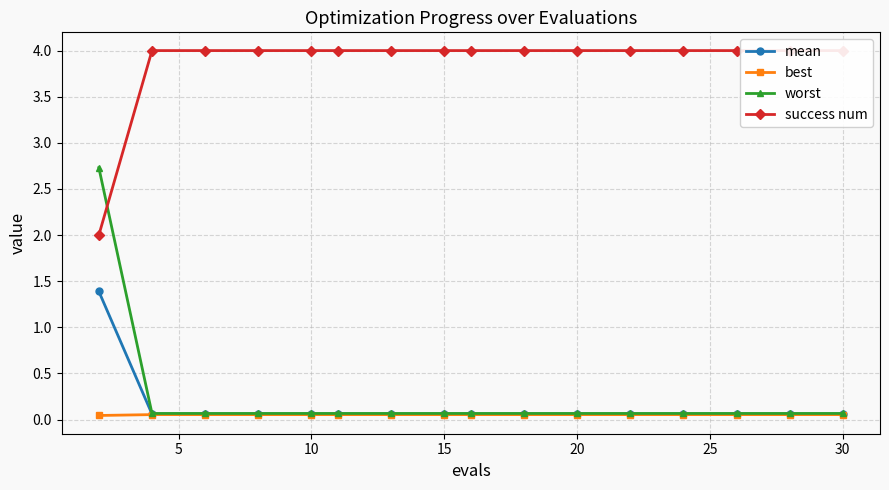

True or false: success num and mean intersect in this chart.

False